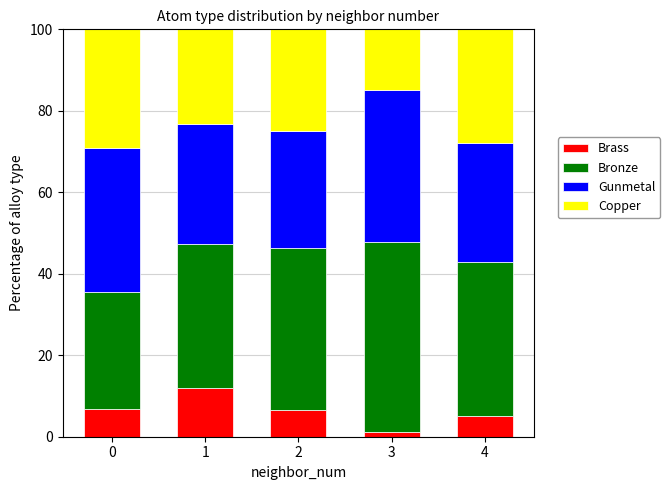

What is the highest value of the Brass series?

12.0